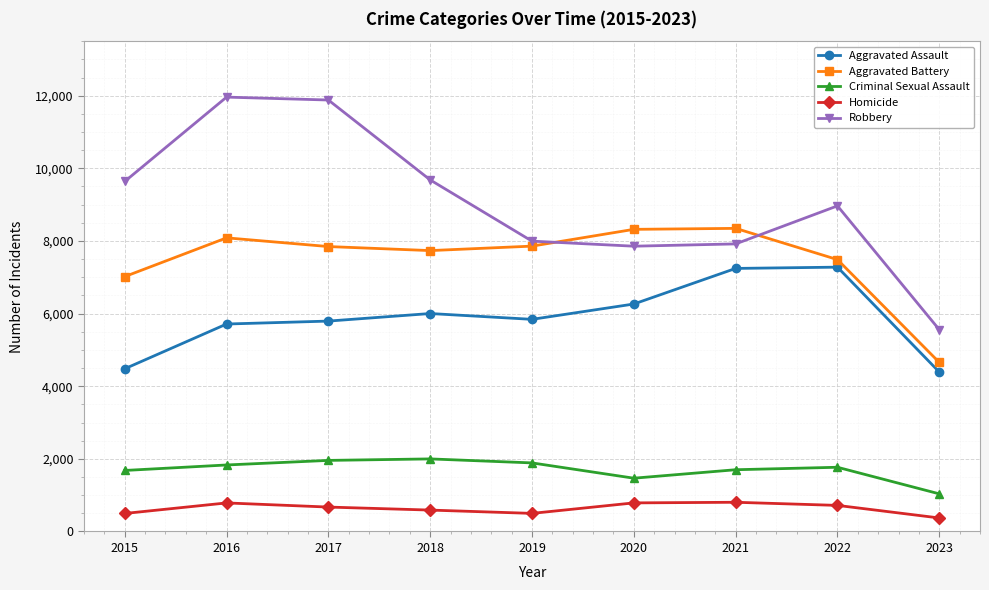

Rank the series by their maximum value, from lowest to highest.

Homicide, Criminal Sexual Assault, Aggravated Assault, Aggravated Battery, Robbery